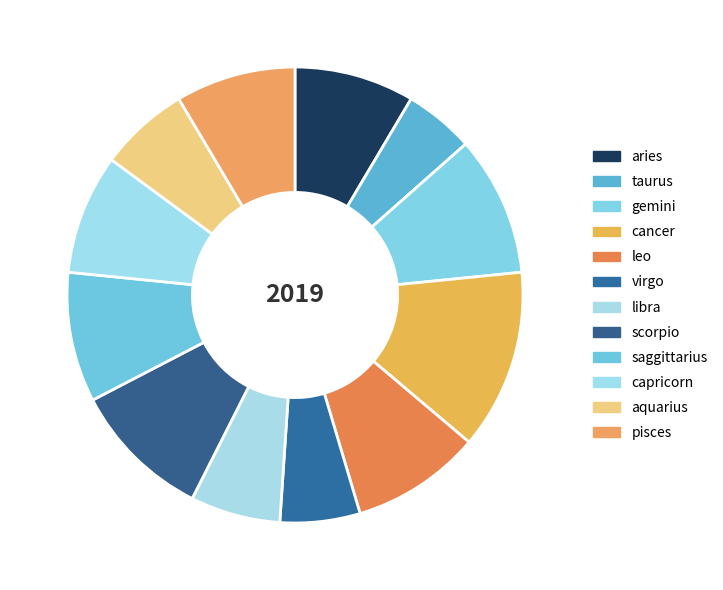

Which has a higher value, scorpio or virgo?

scorpio